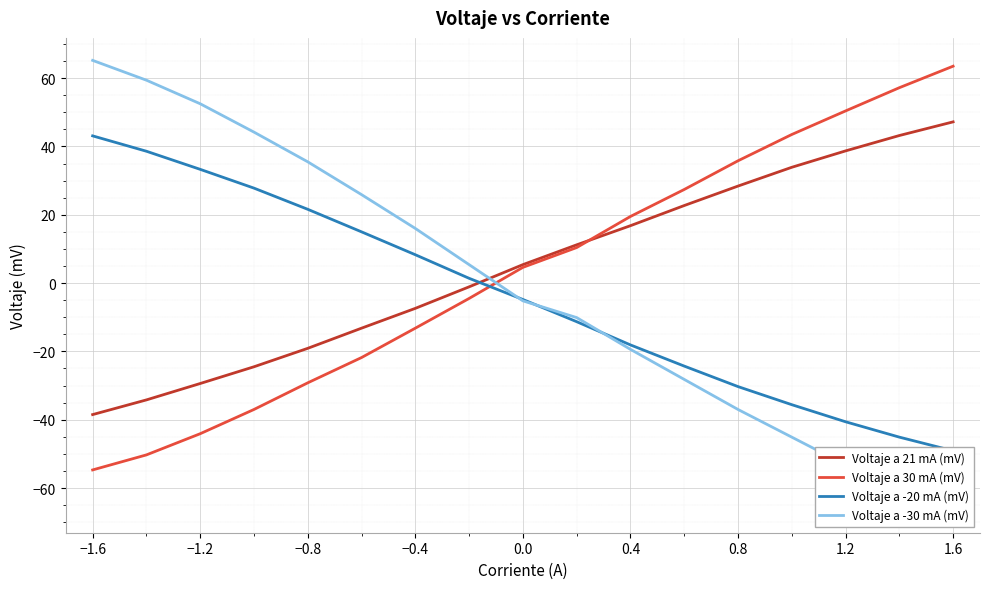

After their last crossing, which series has the higher values: Voltaje a -30 mA (mV) or Voltaje a -20 mA (mV)?

Voltaje a -20 mA (mV)